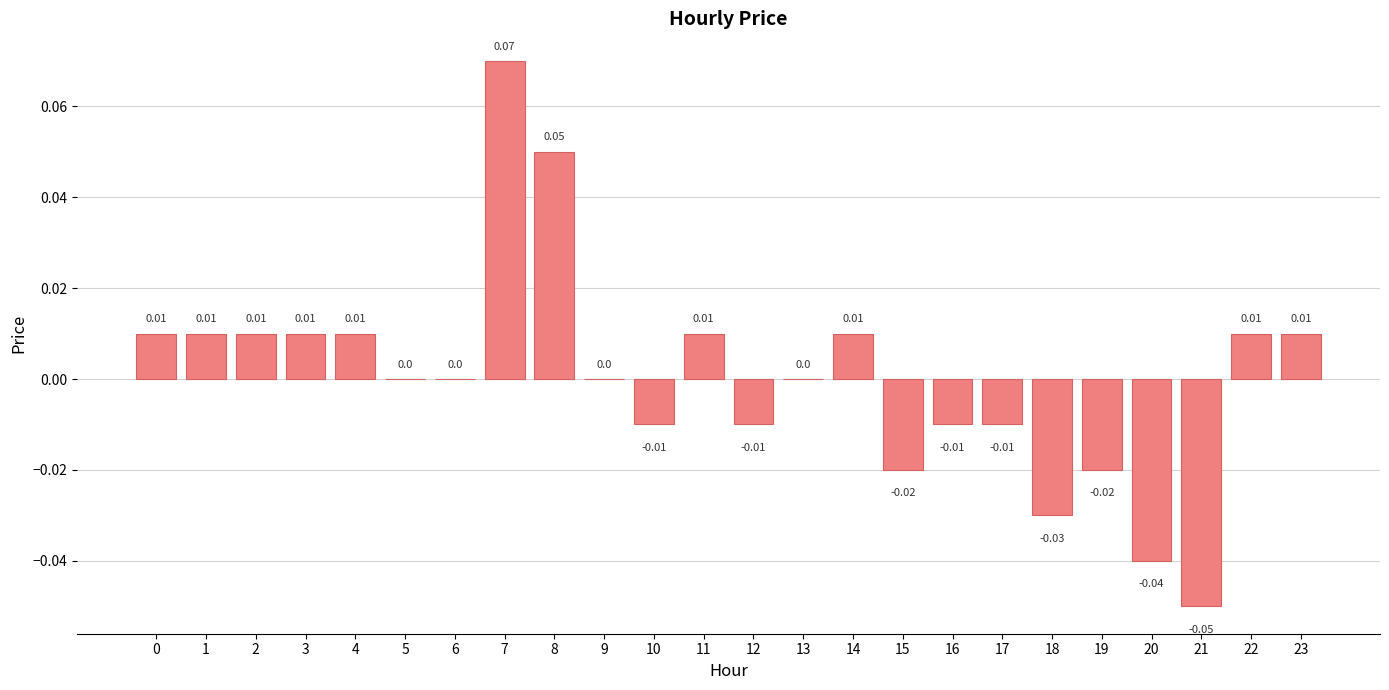

Which has a higher value, 7 or 8?

7